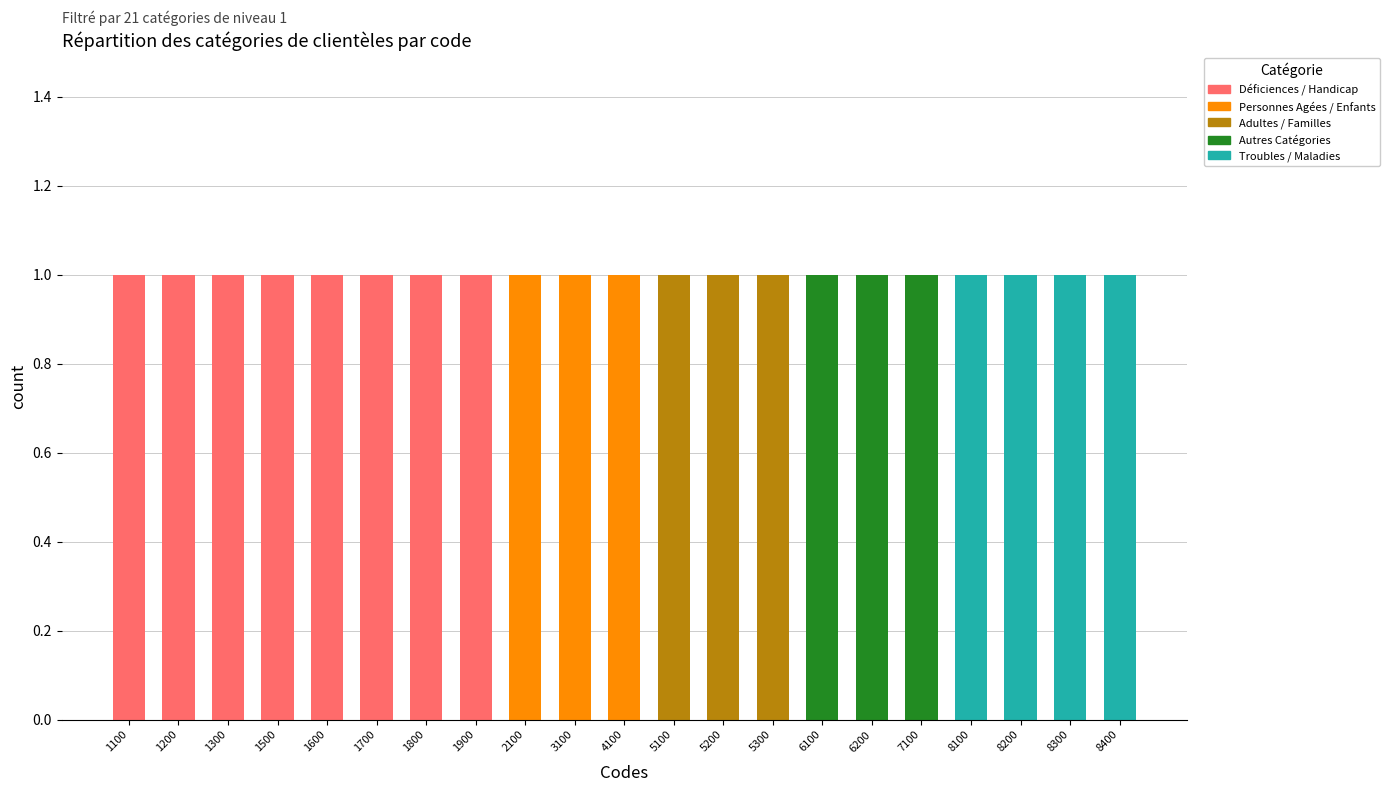

At 7100, list the series in order from smallest to largest.

Déficiences / Handicap, Personnes Agées / Enfants, Adultes / Familles, Troubles / Maladies, Autres Catégories